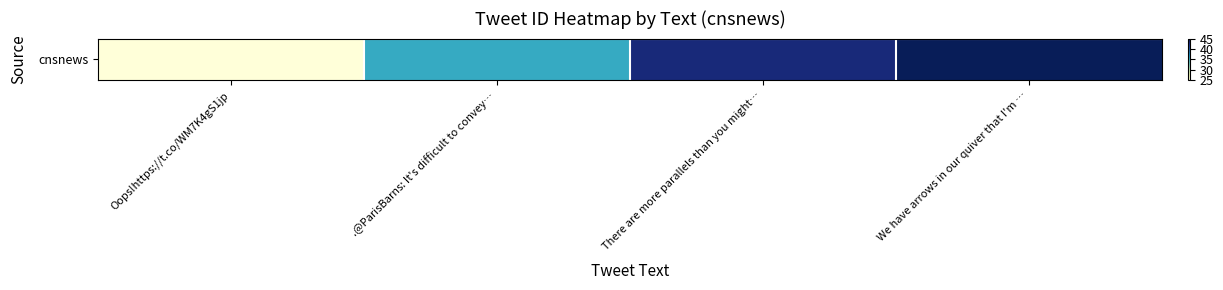

What is the greatest value displayed?

45.0